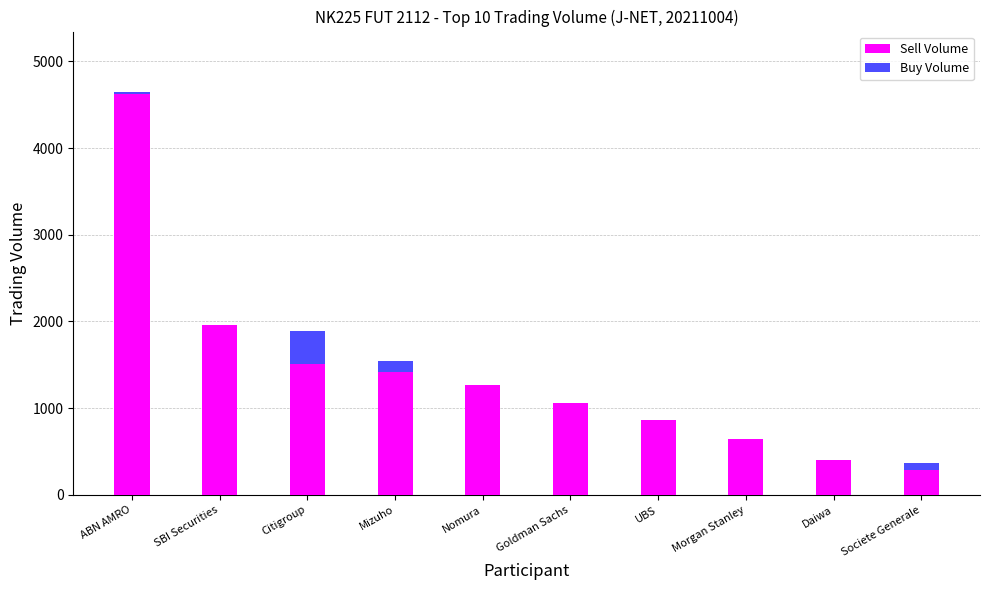

Reading left to right, what are all the values shown in this chart?

Sell Volume: ABN AMRO=4623	SBI Securities=1964	Citigroup=1506	Mizuho=1412	Nomura=1265	Goldman Sachs=1065	UBS=866	Morgan Stanley=650	Daiwa=407	Societe Generale=290
Buy Volume: ABN AMRO=4647	SBI Securities=1964	Citigroup=1890	Mizuho=1547	Nomura=811	Goldman Sachs=712	UBS=694	Morgan Stanley=628	Daiwa=400	Societe Generale=362